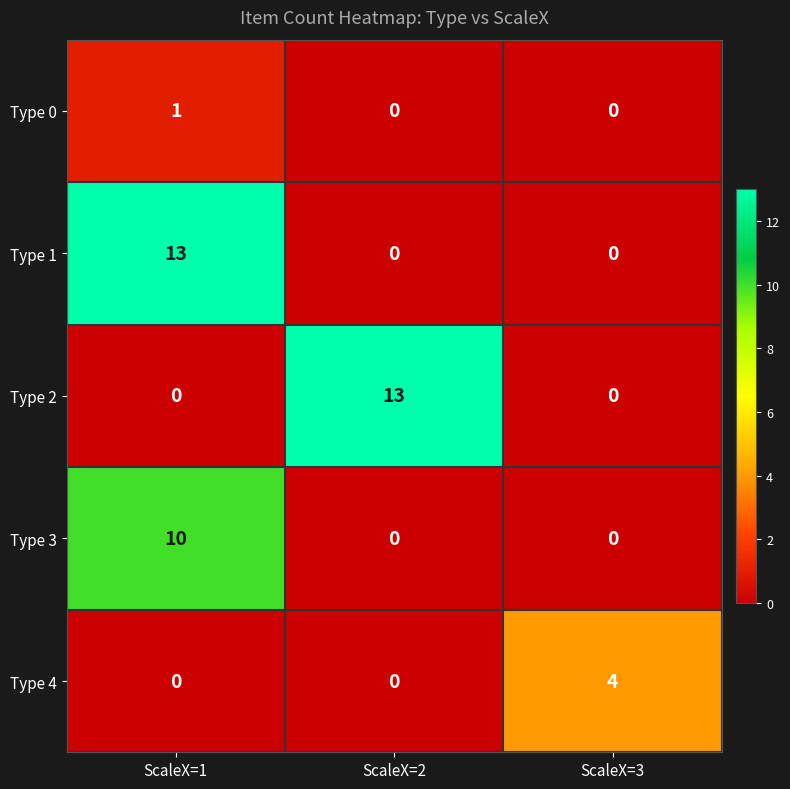

What is the spread (max minus min) of values at ScaleX=3?

4